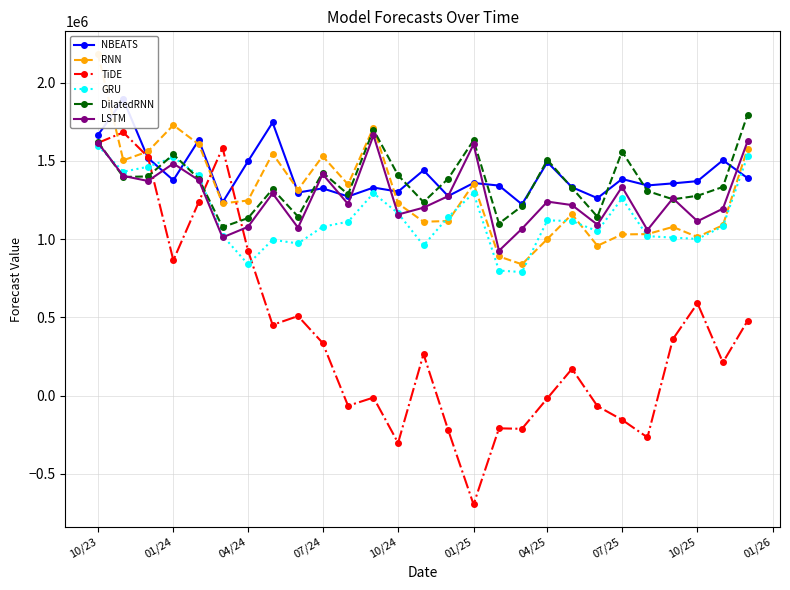

What is the value of the DilatedRNN point at the 16th from the left?

1631163.5